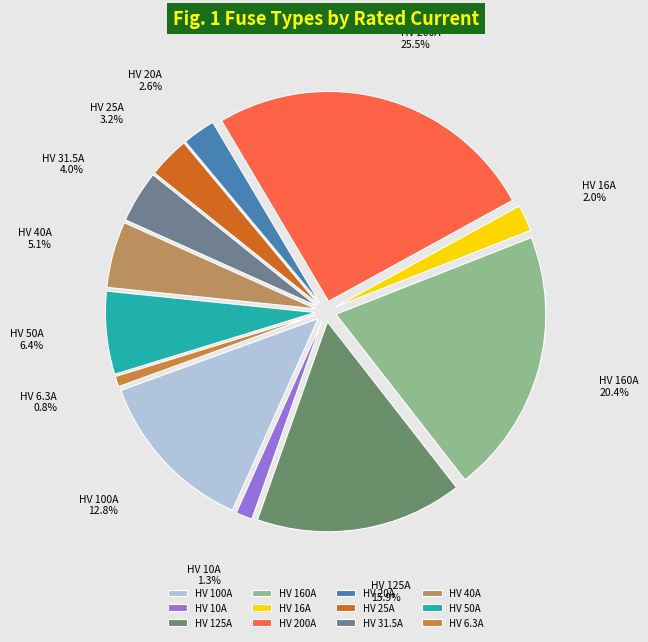

True or false: HV 10A accounts for 10% of the total.

False